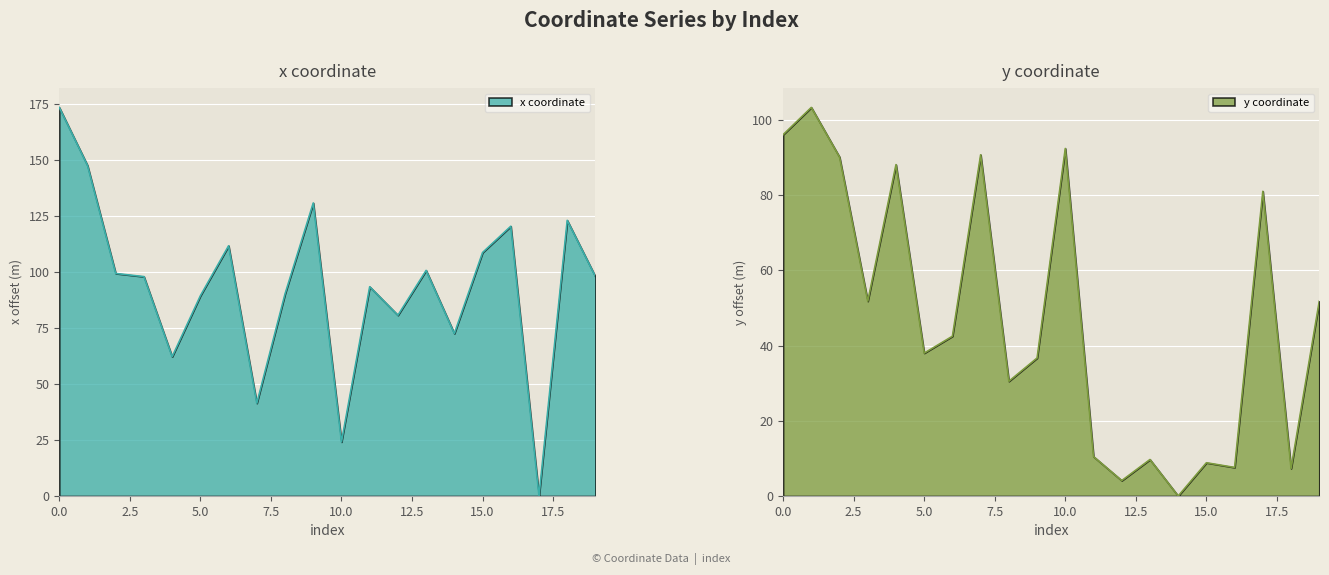

Rank the categories by x value from lowest to highest.

17, 10, 7, 4, 14, 12, 5, 8, 11, 3, 19, 2, 13, 15, 6, 16, 18, 9, 1, 0